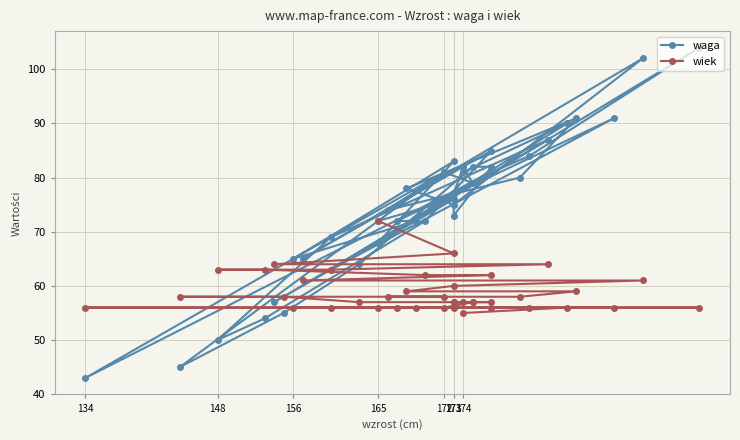

What is the sum of all wiek values?

2351